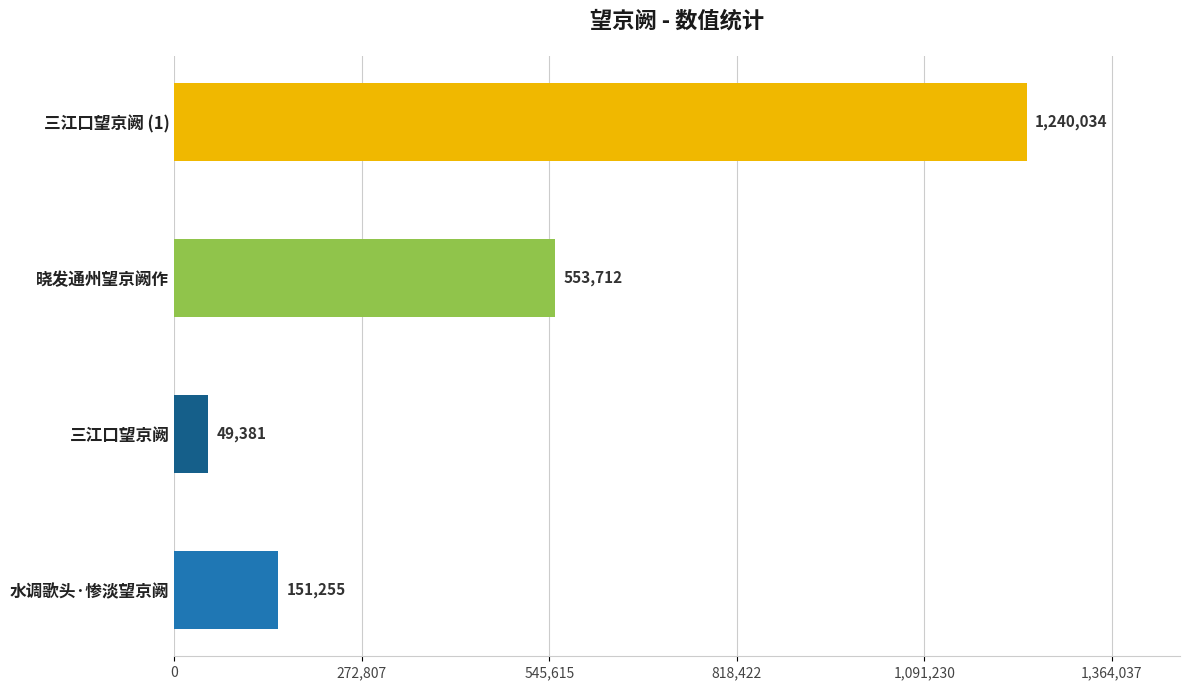

What is the ratio of the value at 三江口望京阙 to the value at 水调歌头·惨淡望京阙?

0.3